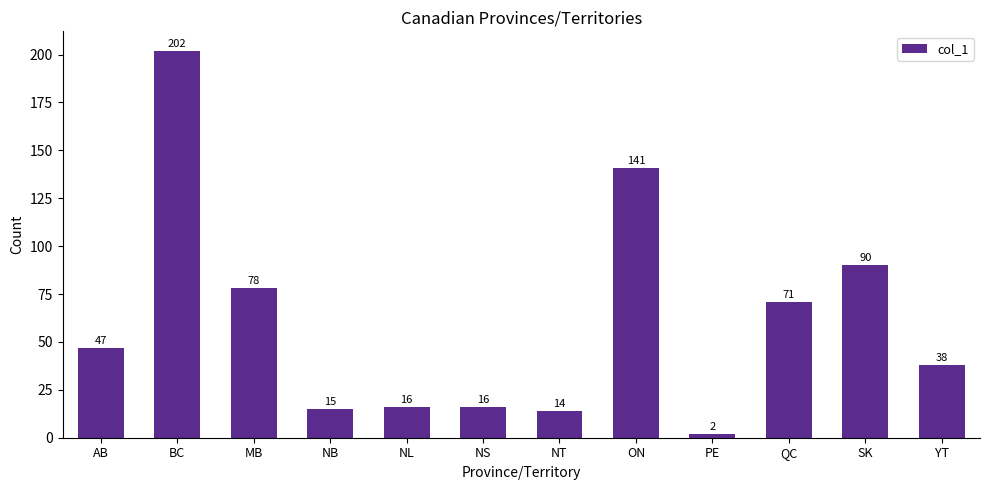

The value at NT is 14. True or false?

True